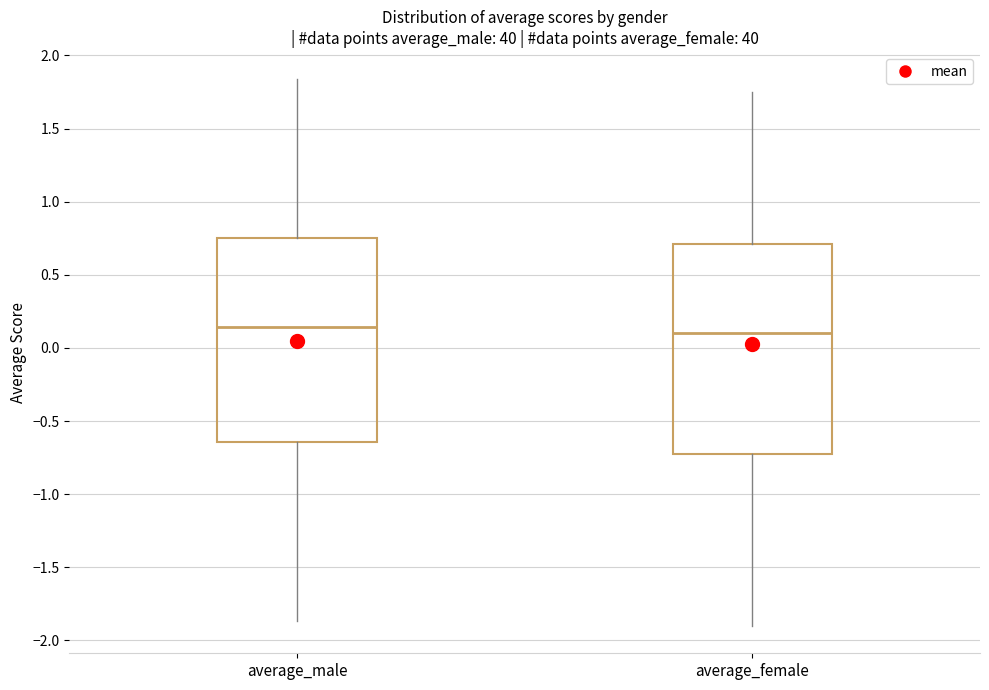

Reading left to right, transcribe this box plot: for each box, give where its median line is, the range the box spans, and where its two whiskers end, as read against the y-axis. The values are not printed on the chart, so give them approximately, as read against the axis.

average_male: median 0.15, box -0.65 to 0.75, whiskers -1.85 to 1.85
average_female: median 0.10, box -0.70 to 0.70, whiskers -1.90 to 1.75